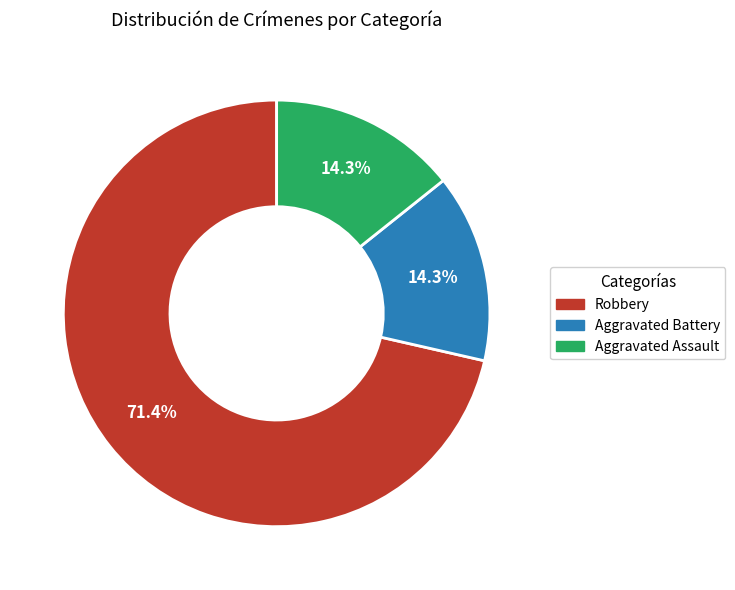

To the nearest percent, what is the combined percentage of Aggravated Assault and Aggravated Battery?

29%